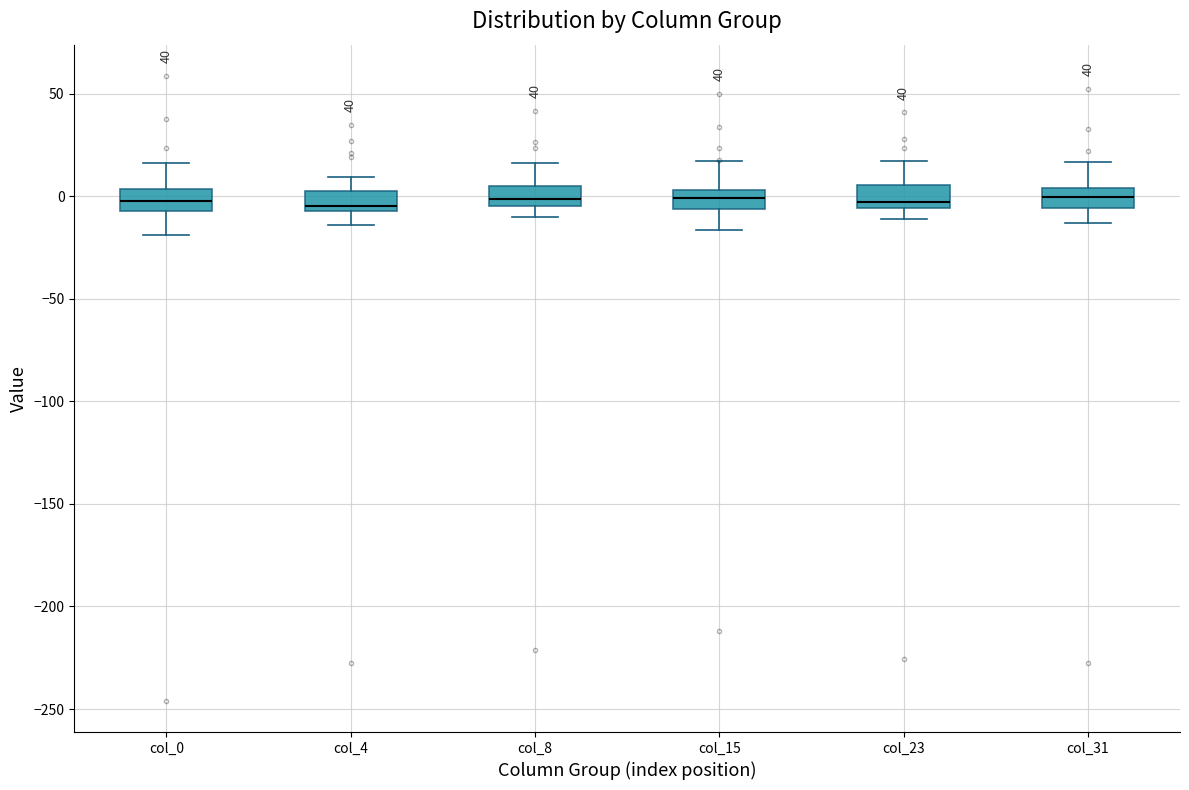

Where is the lower edge of the box for col_31 on the y-axis? The values are not printed on the chart, so give them approximately, as read against the axis.

-5